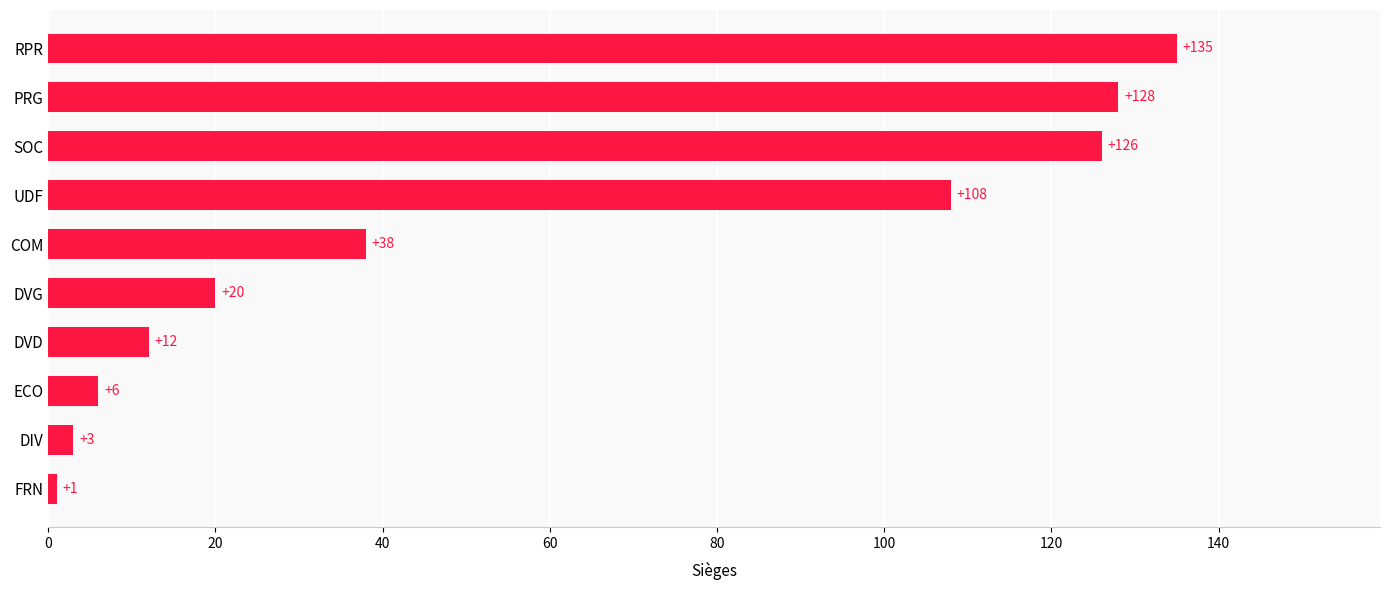

What is the change in value from PRG to RPR?

+7